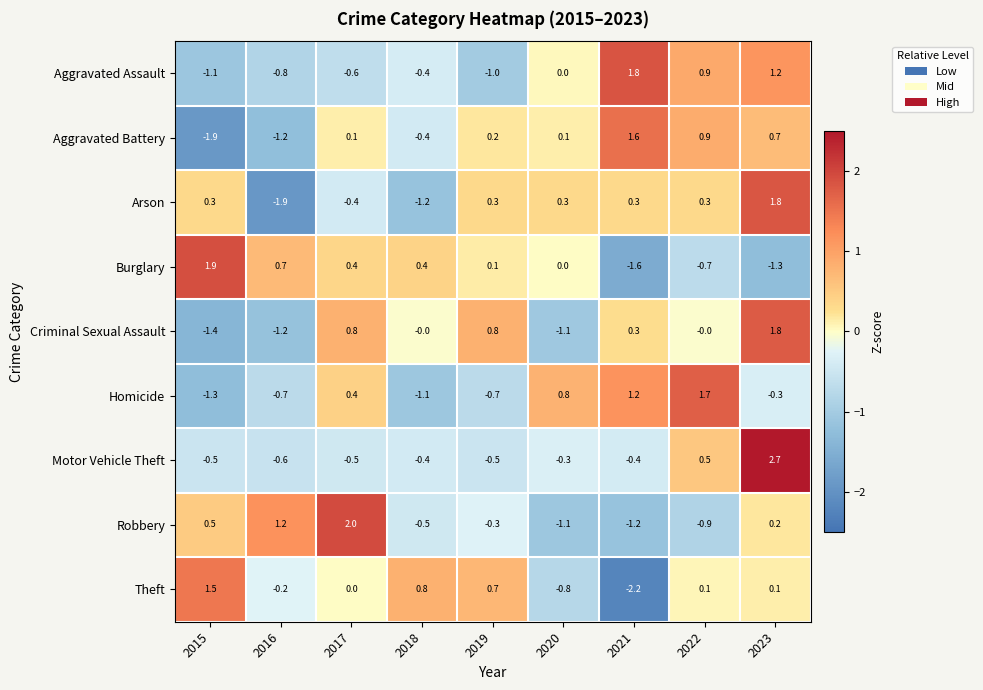

At which category is the sum across all series the highest?

2023